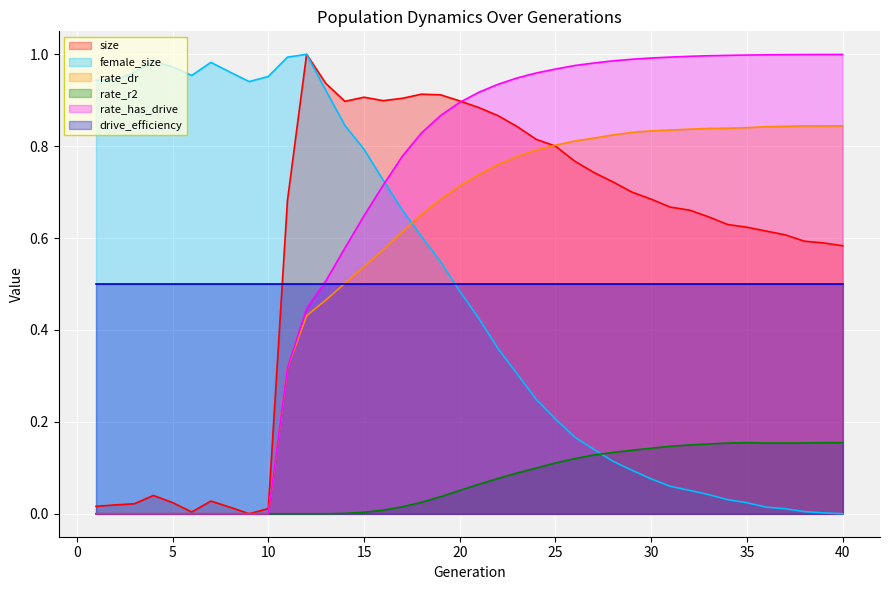

At which label is rate_has_drive closest to 0?

1